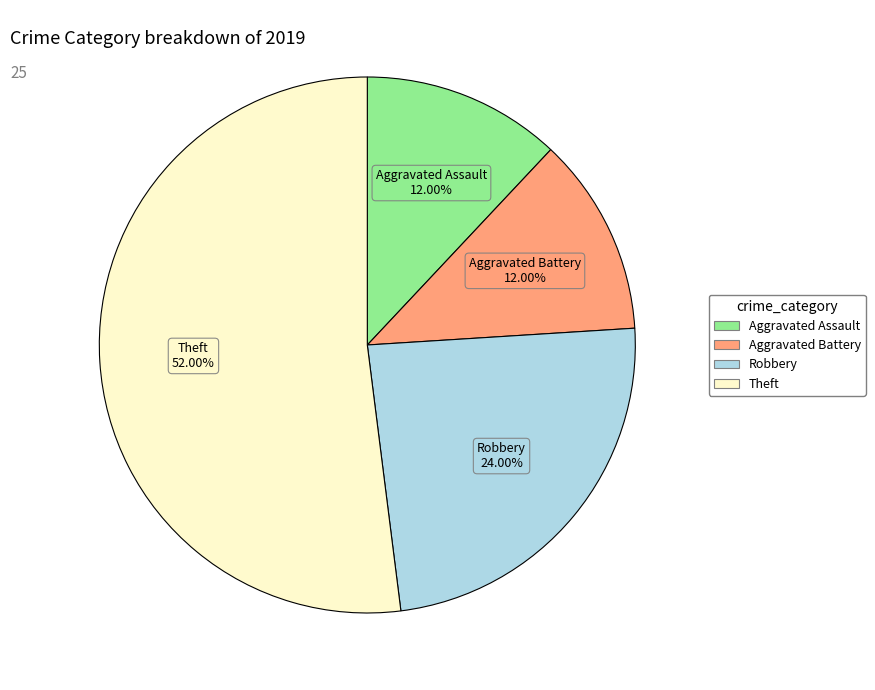

Is it true that Aggravated Battery is 23% of the pie?

False